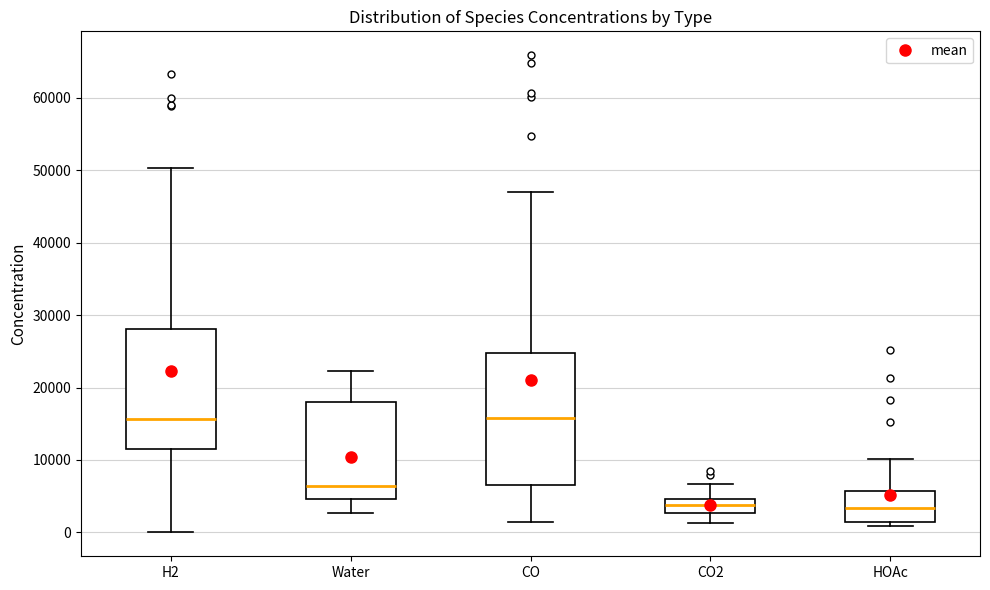

Reading left to right, transcribe this box plot: for each box, give where its median line is, the range the box spans, and where its two whiskers end, as read against the y-axis. The values are not printed on the chart, so give them approximately, as read against the axis.

H2: median 16000, box 11000 to 28000, whiskers 0 to 50000
Water: median 6000, box 5000 to 18000, whiskers 3000 to 22000
CO: median 16000, box 7000 to 25000, whiskers 1000 to 47000
CO2: median 4000, box 3000 to 5000, whiskers 1000 to 7000
HOAc: median 3000, box 1000 to 6000, whiskers 1000 (just below the box's lower edge) to 10000